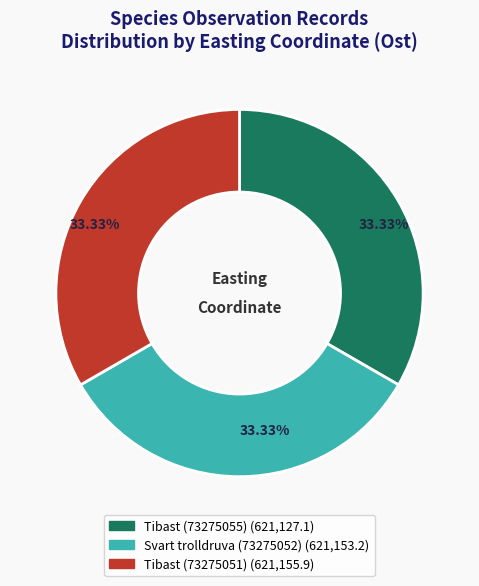

Is the sum of Tibast (73275051) and Svart trolldruva (73275052) greater than half?

Yes